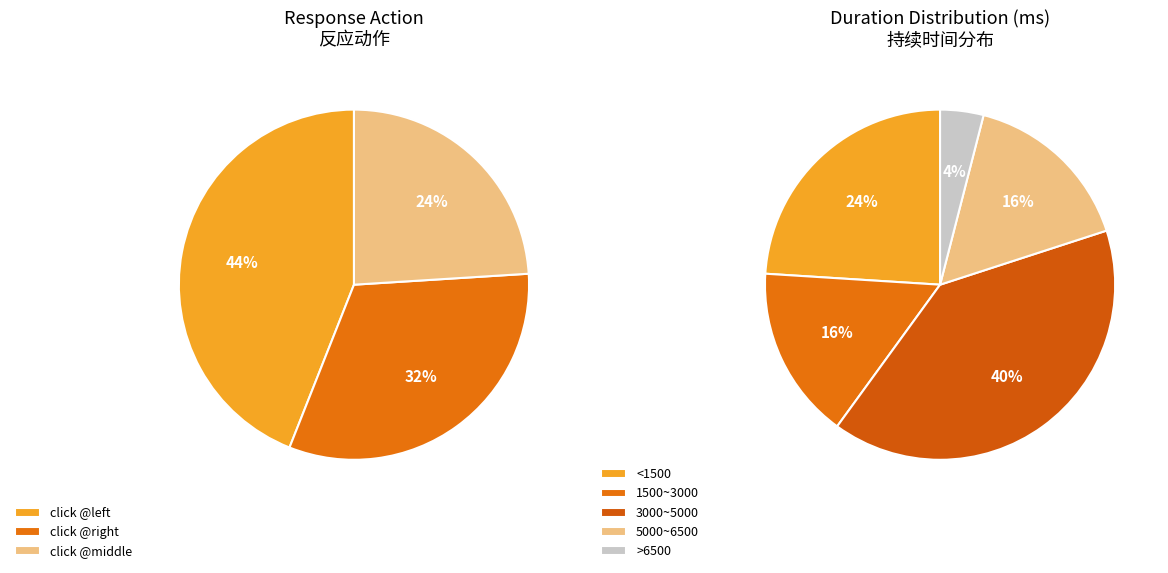

What is the smallest slice in the pie chart?

click @middle